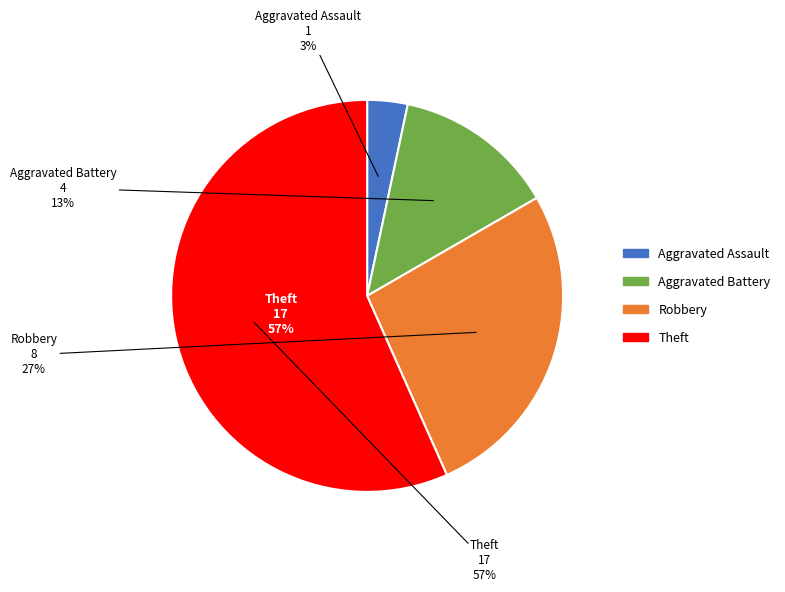

Count the number of slices in the pie.

5